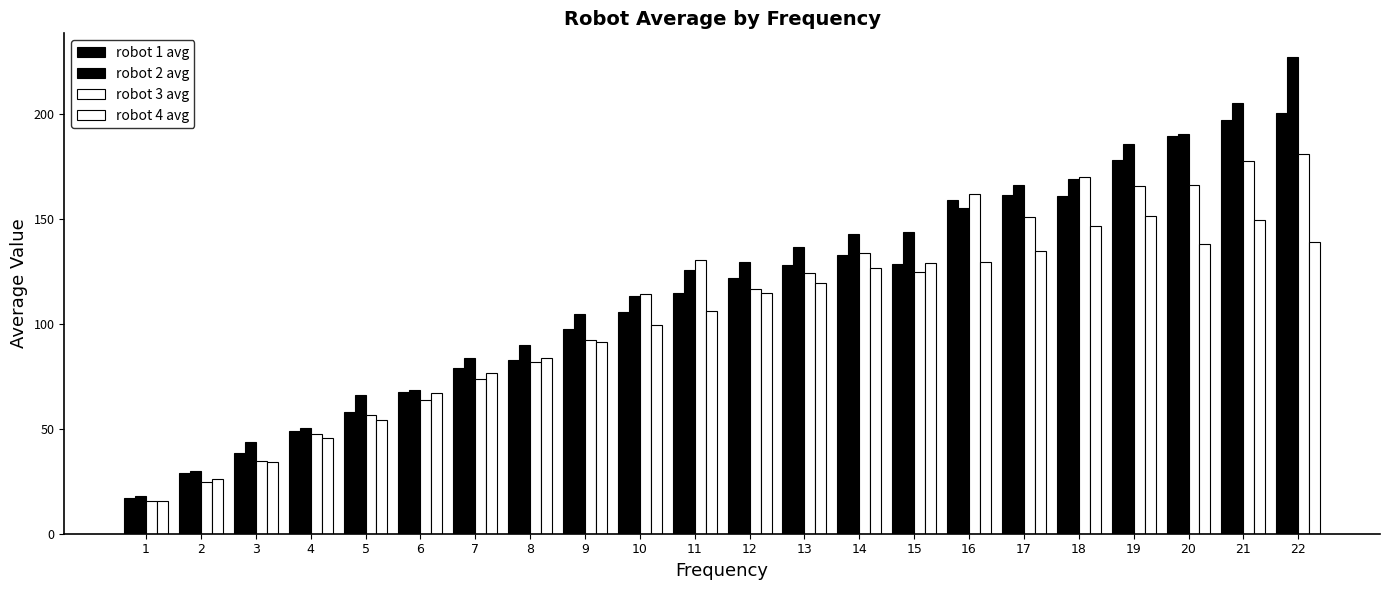

True or false: robot 4 avg has a value of 28.7 at 17.

False